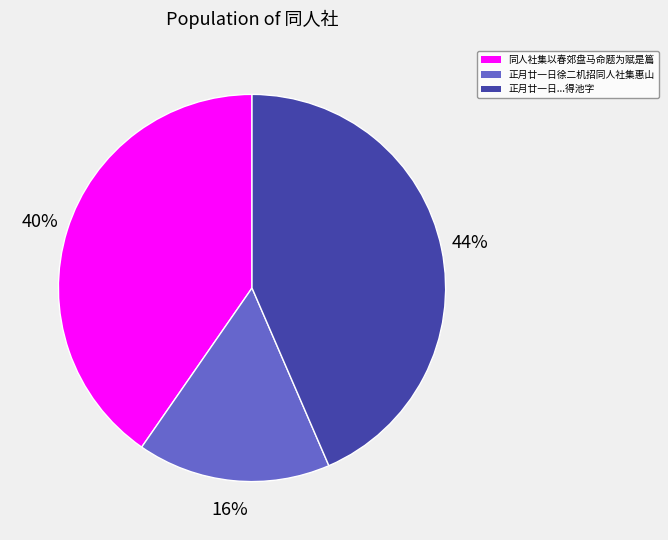

To the nearest percent, what is the average slice percentage?

33%